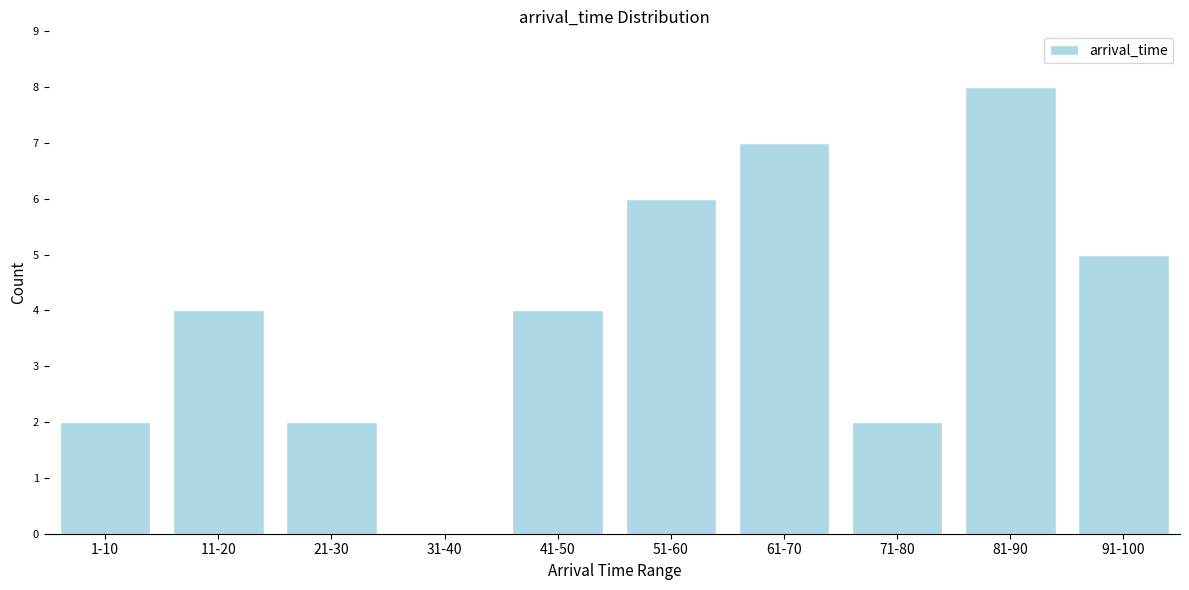

Reading left to right, what are all the values shown in this chart?

1-10=2	11-20=4	21-30=2	31-40=0	41-50=4	51-60=6	61-70=7	71-80=2	81-90=8	91-100=5